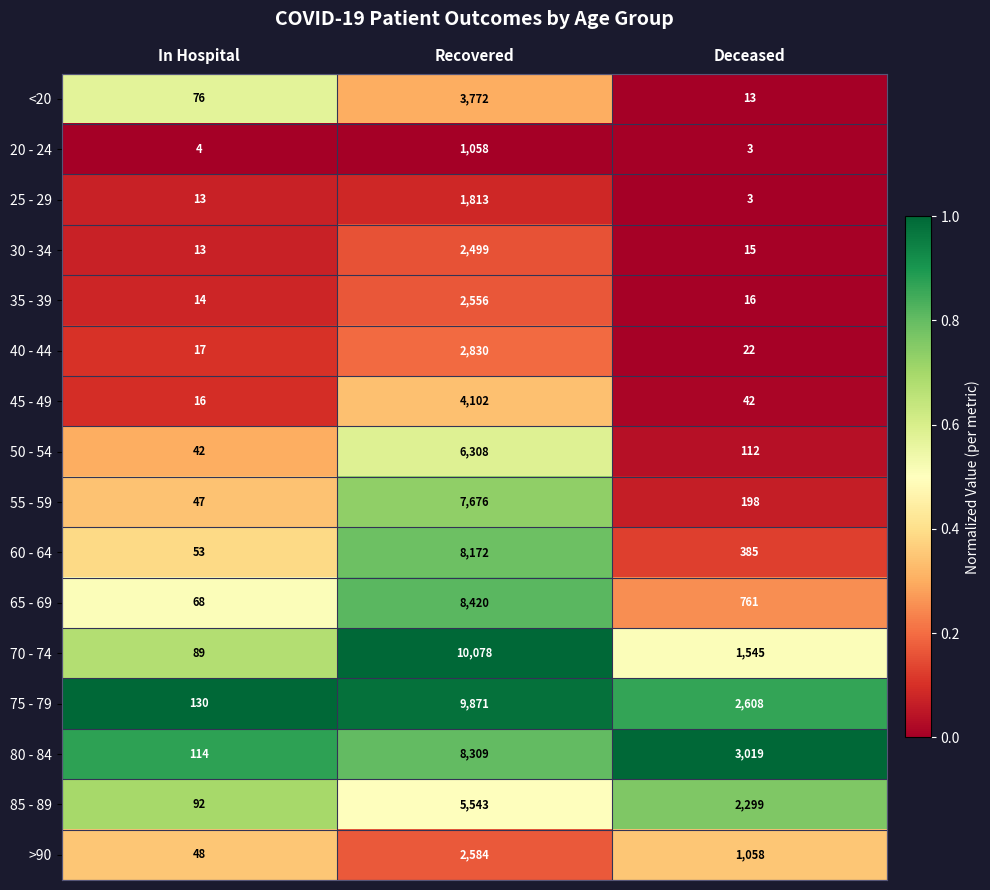

Is it true that 40 - 44 equals 24 at In Hospital?

False